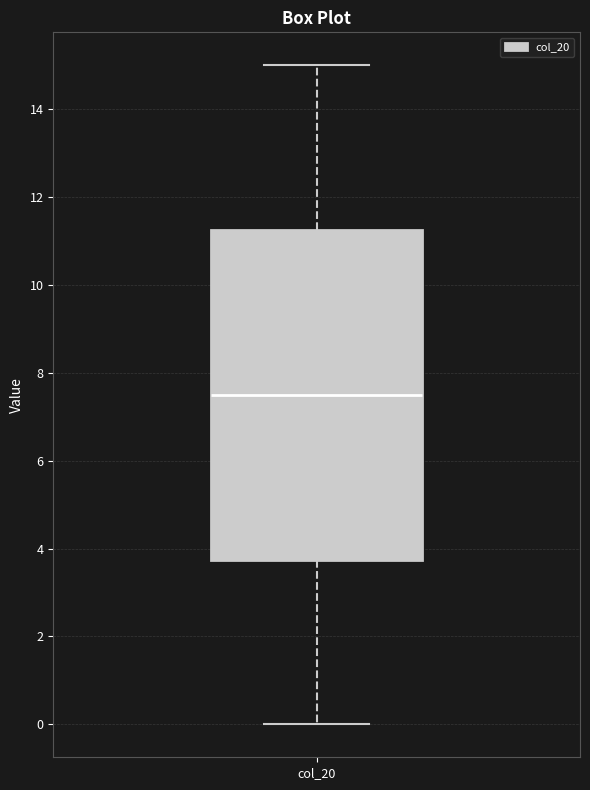

Where does the upper whisker of the box for col_20 end on the y-axis? The values are not printed on the chart, so give them approximately, as read against the axis.

15.0